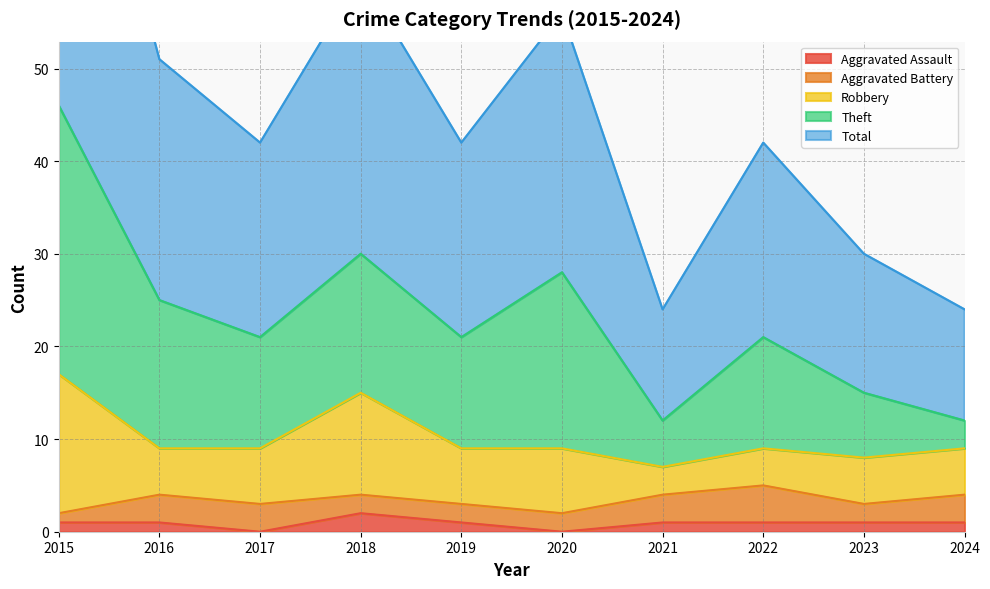

At which label is Aggravated Battery closest to 2?

2018